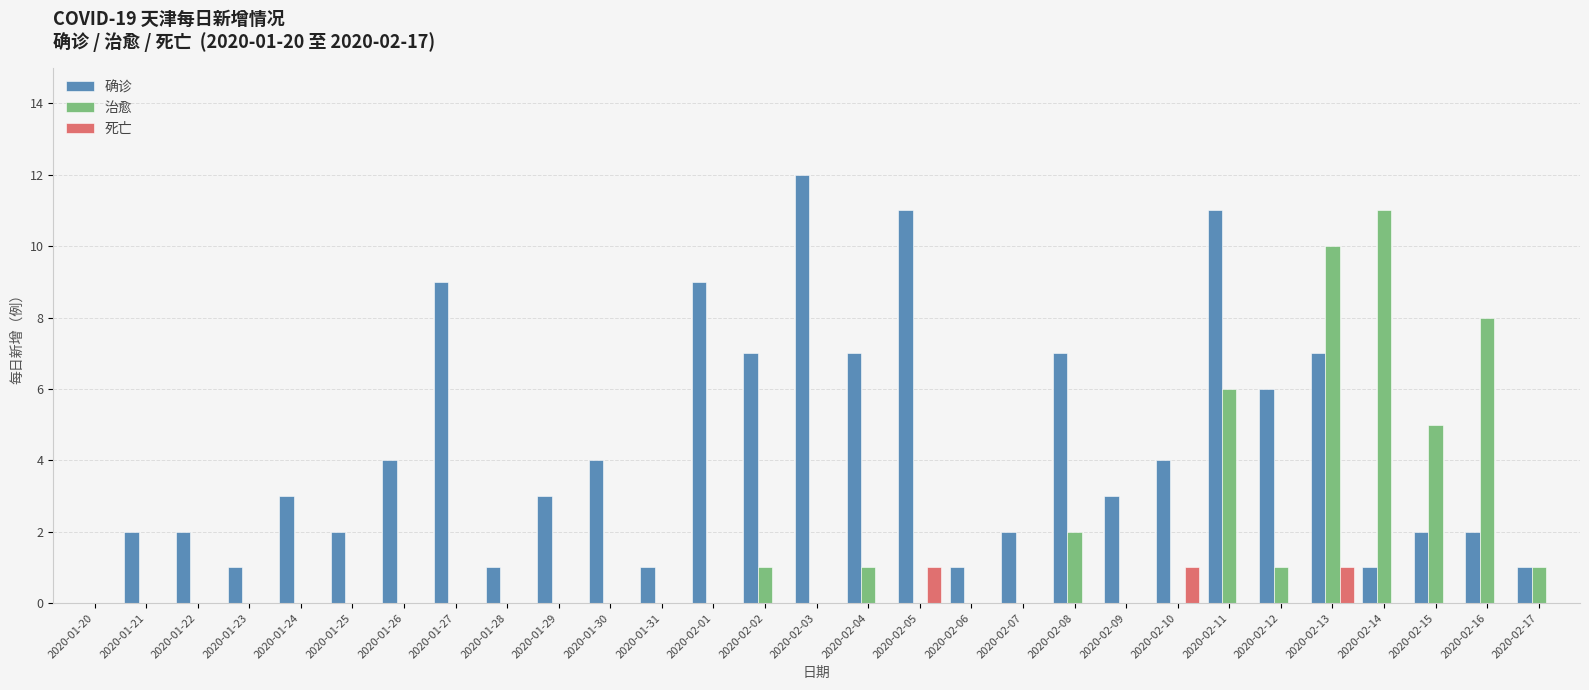

What is the total value across all series at 2020-02-09?

3